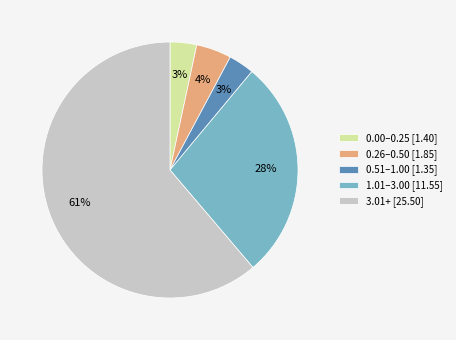

To the nearest percent, what is the average slice percentage?

20%